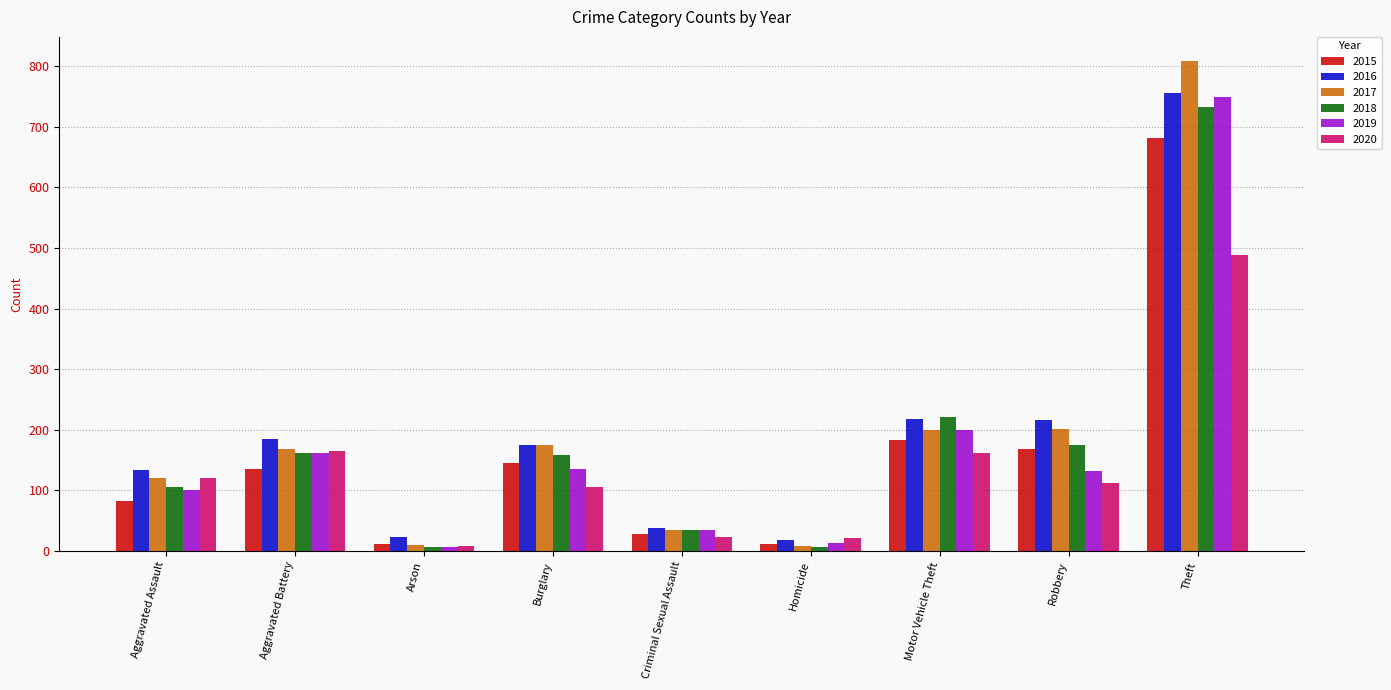

What is the label of the 4th bar from the right?

Homicide